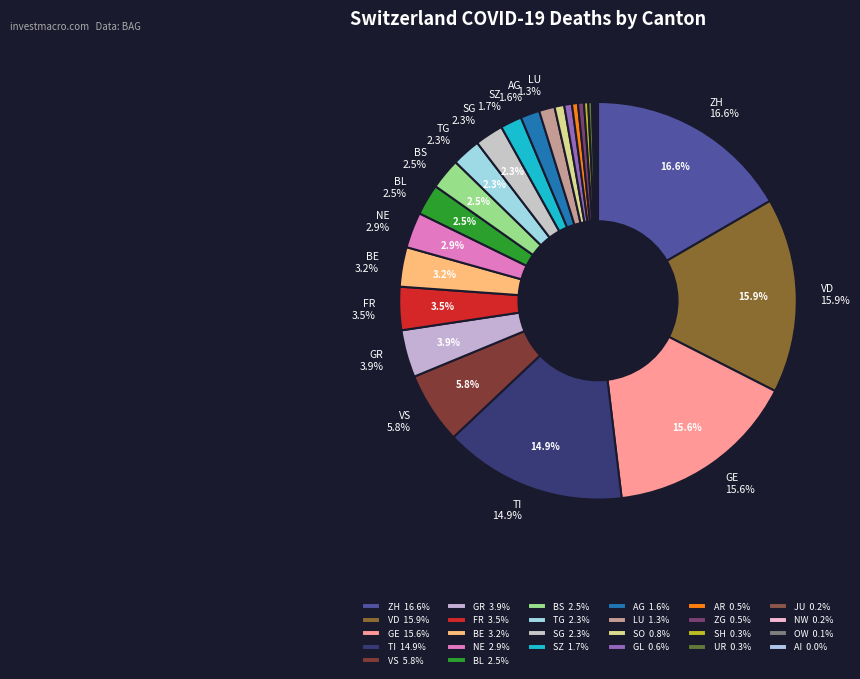

What portion of the pie excludes SG?

97.7%